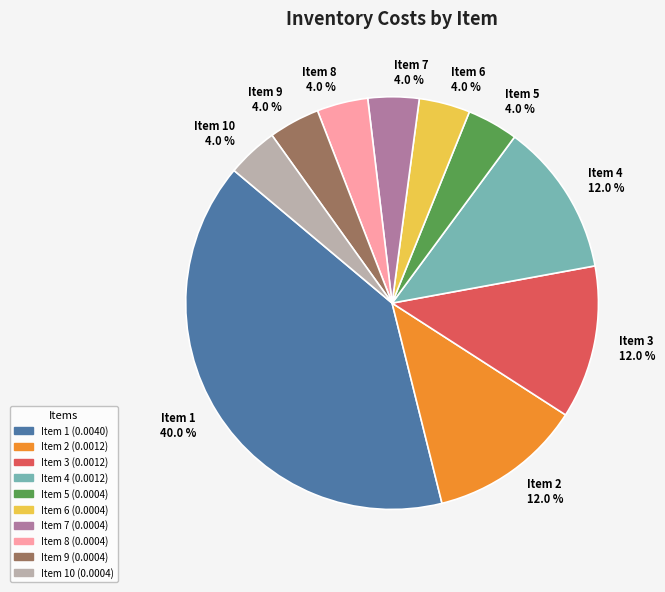

Is there a majority slice in this chart?

No